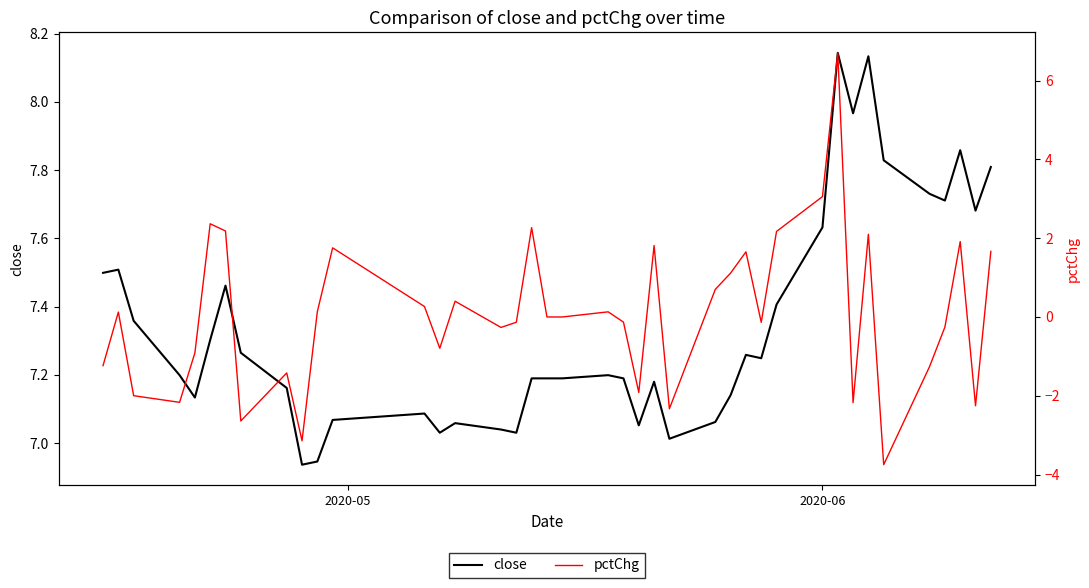

True or false: pctChg and close intersect in this chart.

False